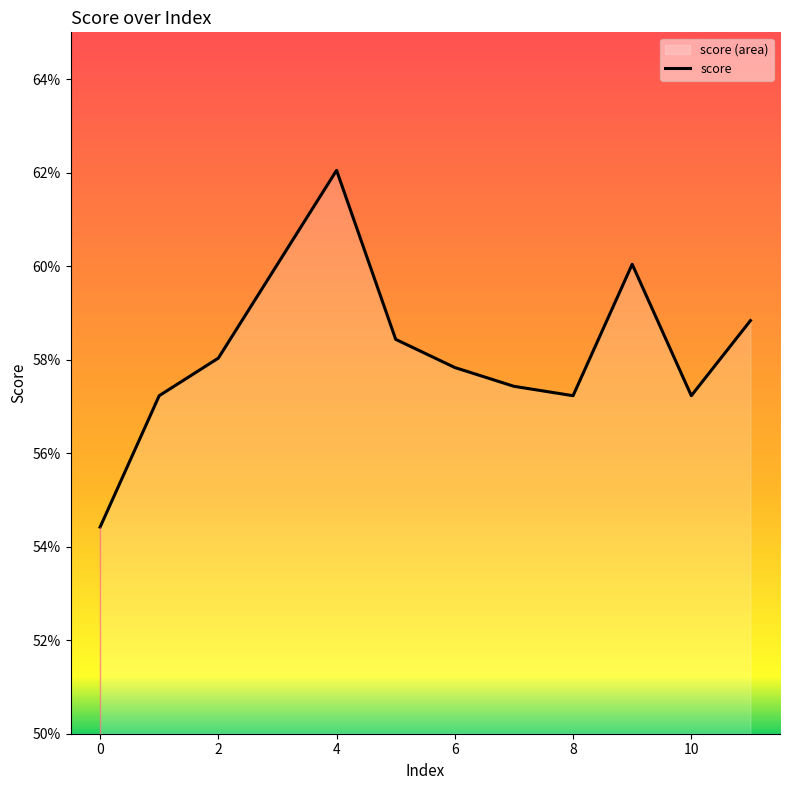

What is the smallest value displayed?

0.5